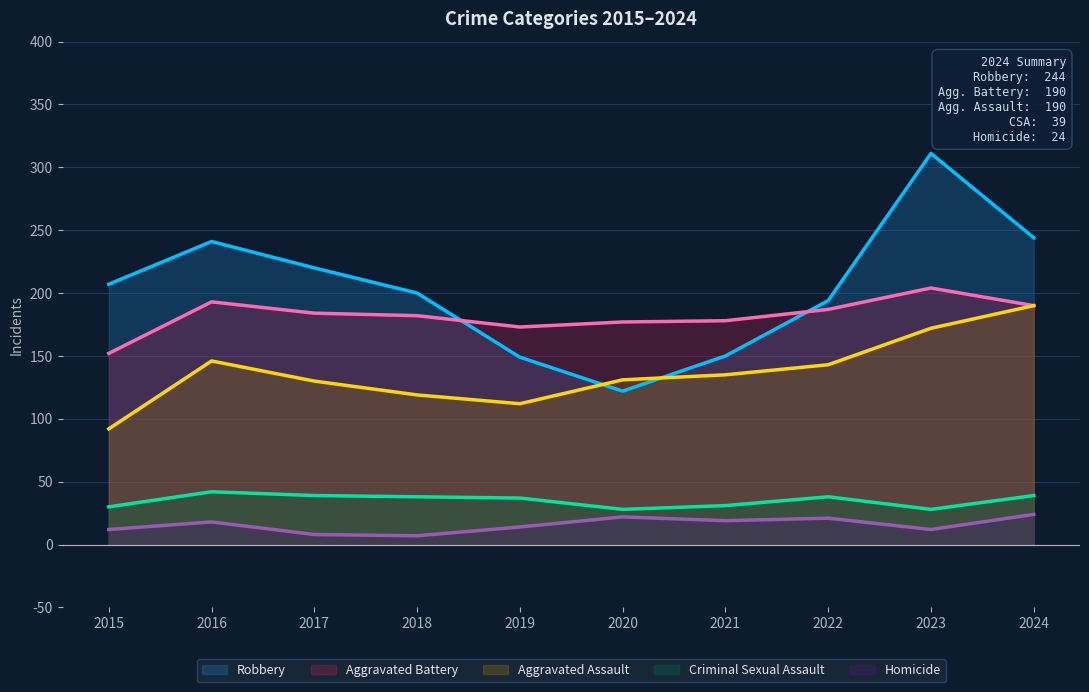

At which label does Robbery reach its peak?

2023